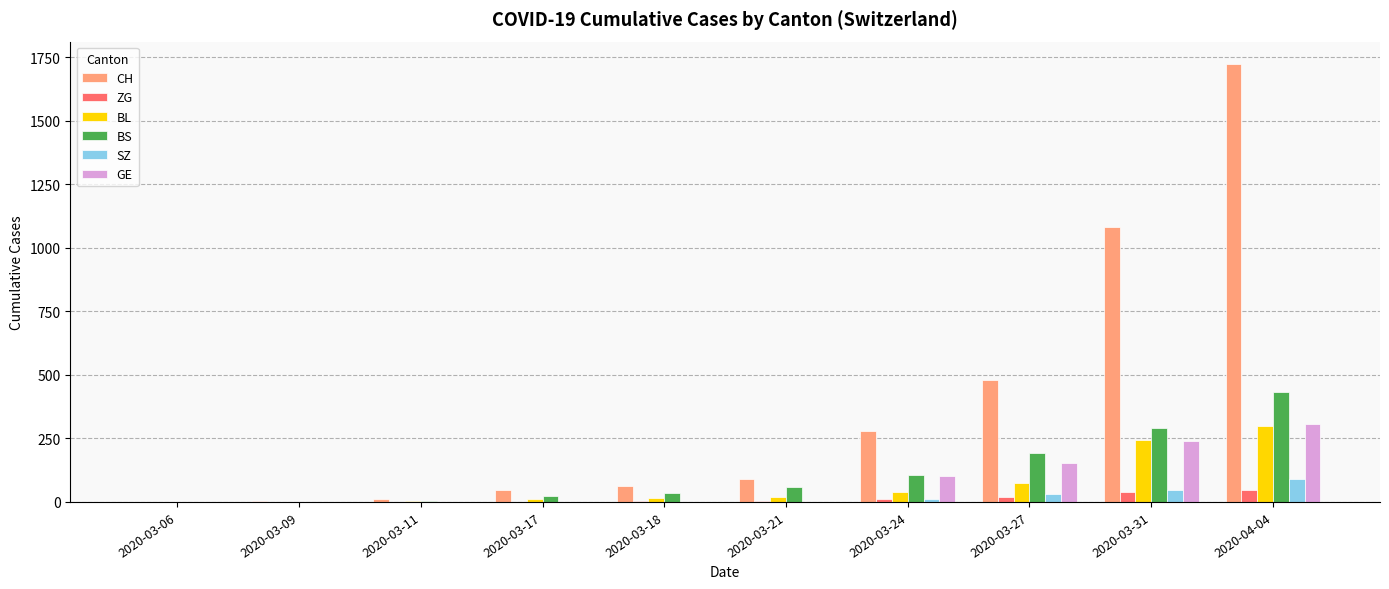

What is the sum of all BL values?

709